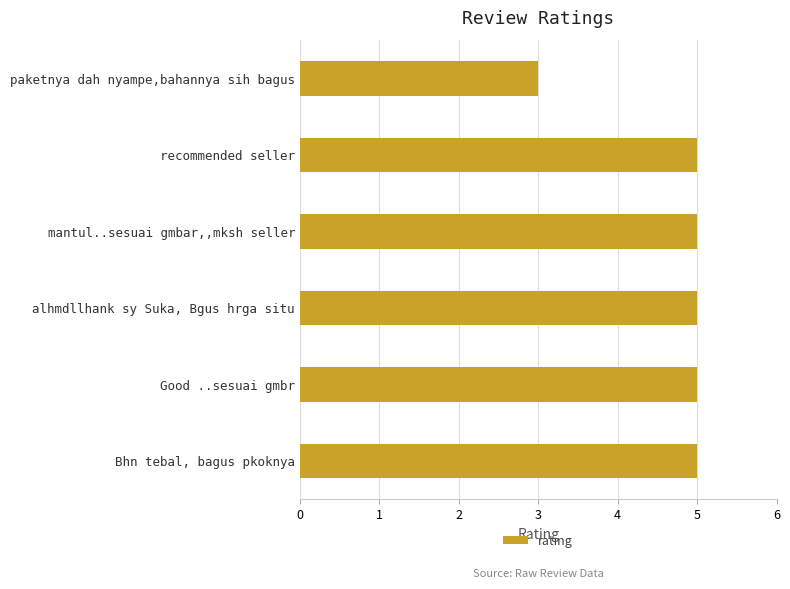

What is the difference between the maximum and minimum values?

2